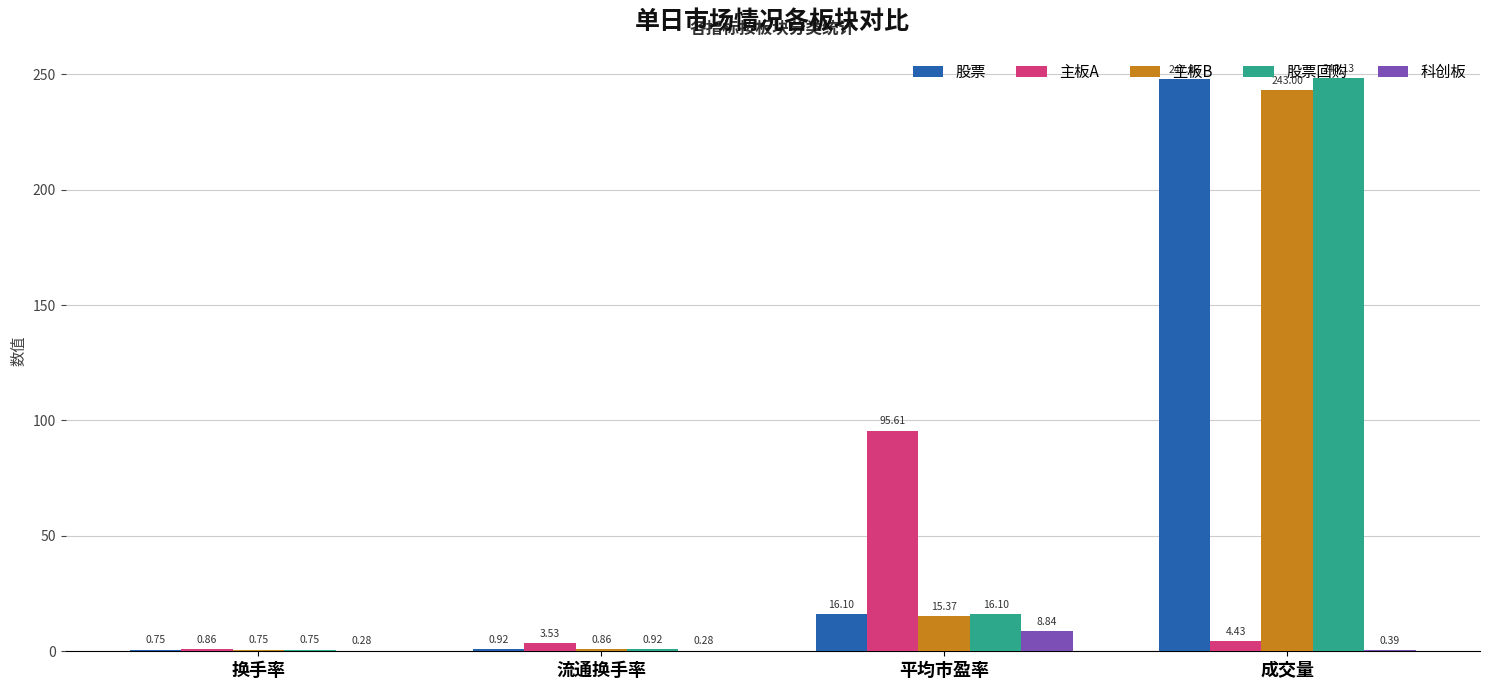

Where does the 股票回购 series first go above 16?

平均市盈率